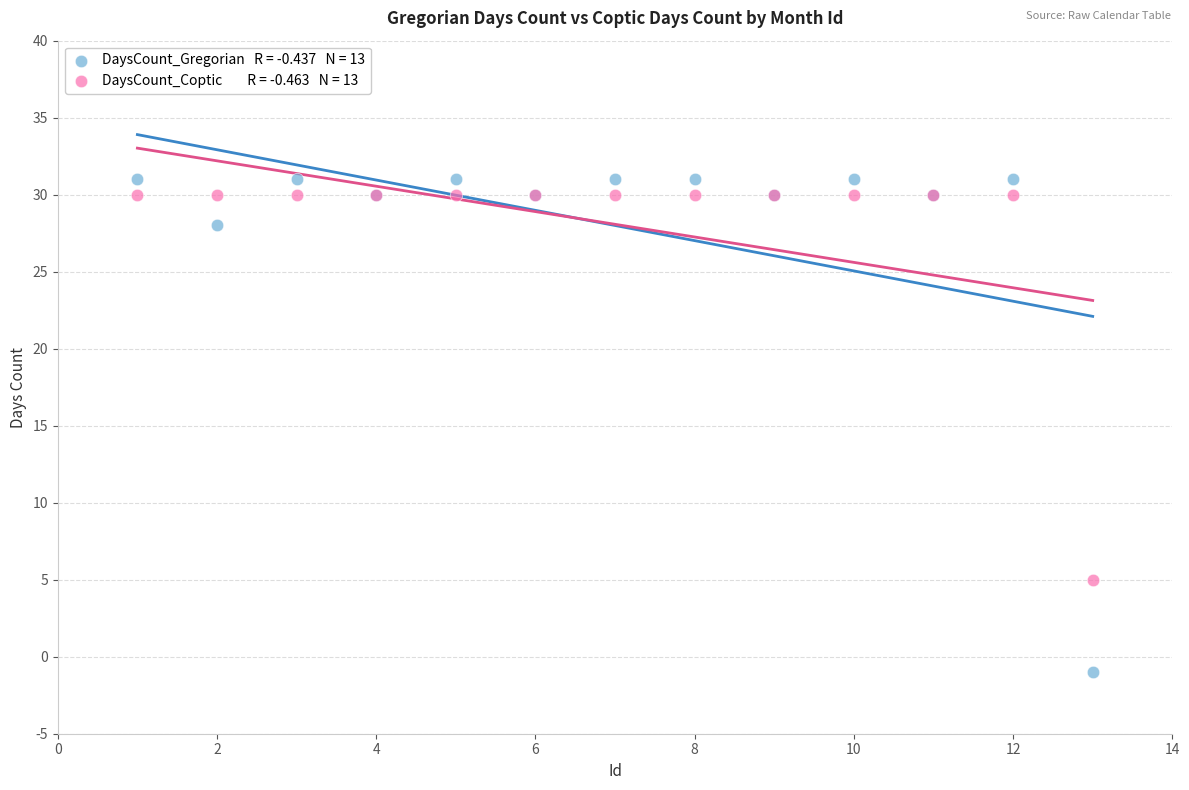

Across all series, what Y value is closest to 15?

5